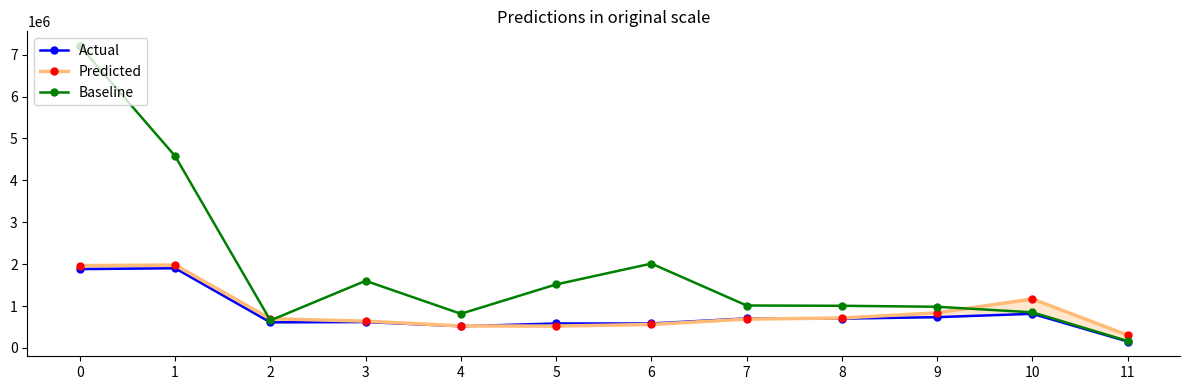

What are all the series names shown in the legend?

Actual, Predicted, Baseline